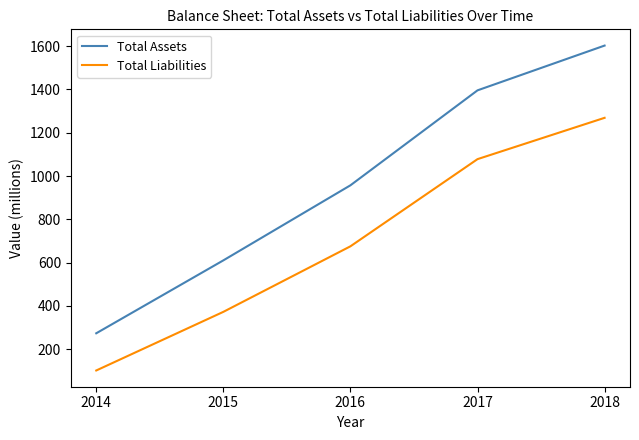

Which series has the largest total across all categories?

Total Assets